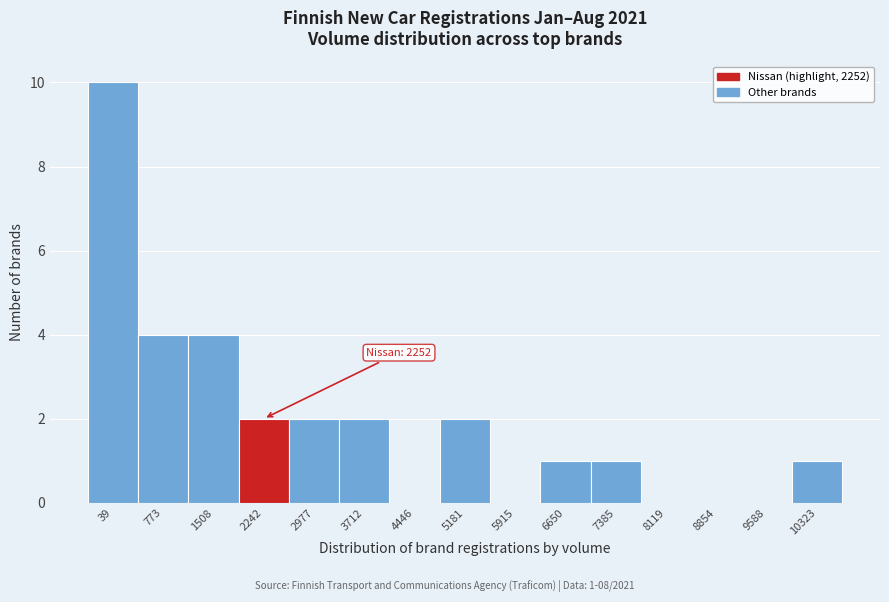

Reading right to left, transcribe all the data shown in this chart.

10323=1	9588=0	8854=0	8119=0	7385=1	6650=1	5915=0	5181=2	4446=0	3712=2	2977=2	2242=2	1508=4	773=4	39=10